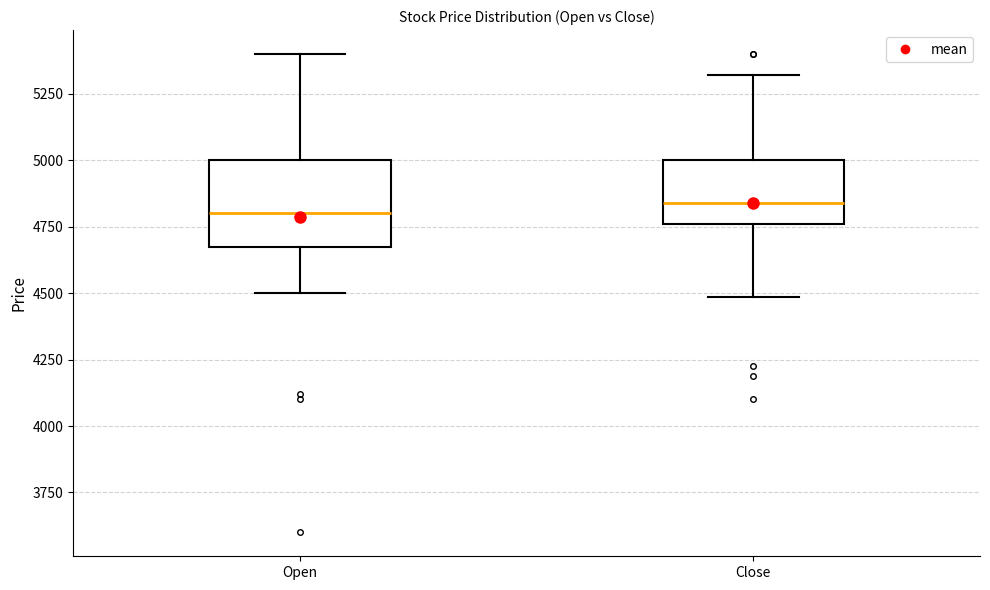

Reading left to right, transcribe this box plot: for each box, give where its median line is, the range the box spans, and where its two whiskers end, as read against the y-axis. The values are not printed on the chart, so give them approximately, as read against the axis.

Open: median 4800, box 4700 to 5000, whiskers 4500 to 5400
Close: median 4850, box 4750 to 5000, whiskers 4500 to 5300